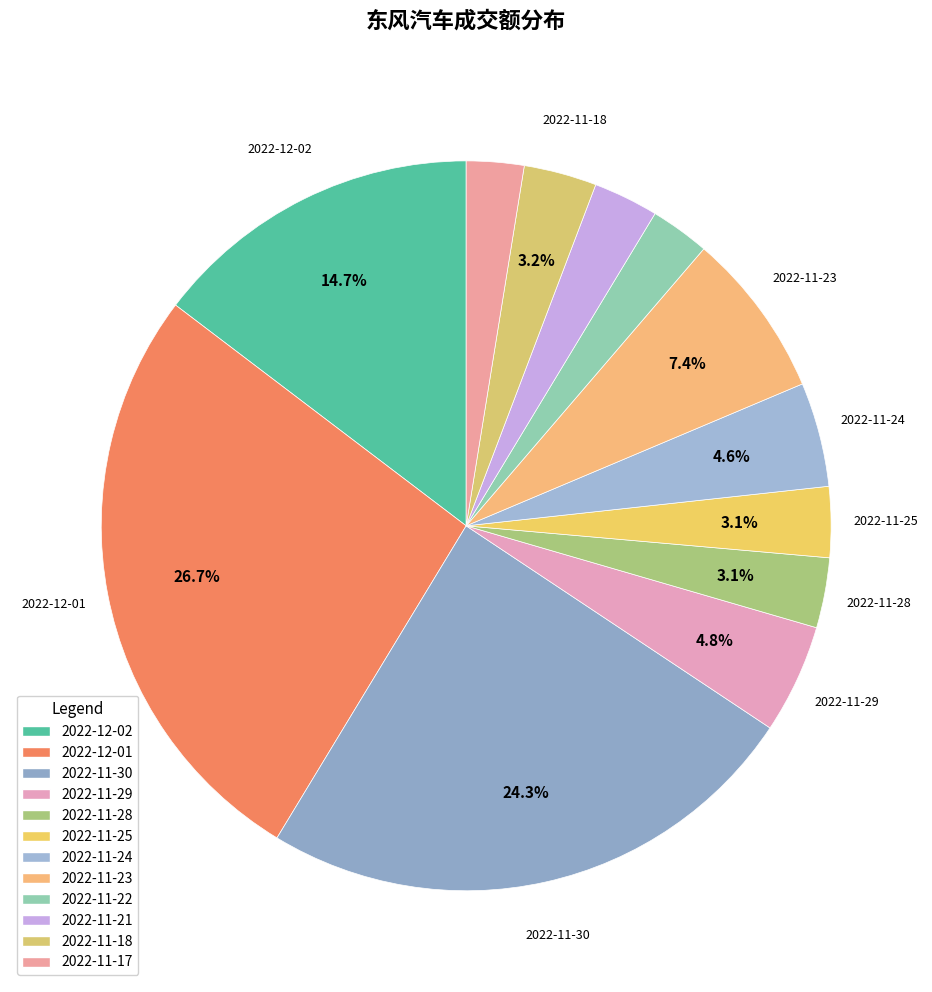

What is the smallest slice in the pie chart?

2022-11-17